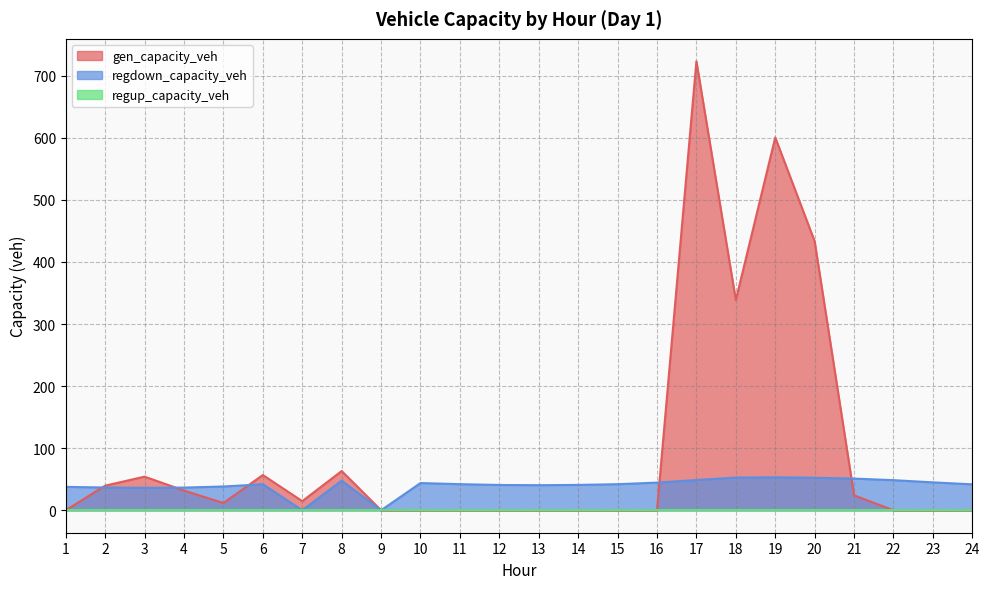

What is the difference between the highest and lowest values at 21?

51.0